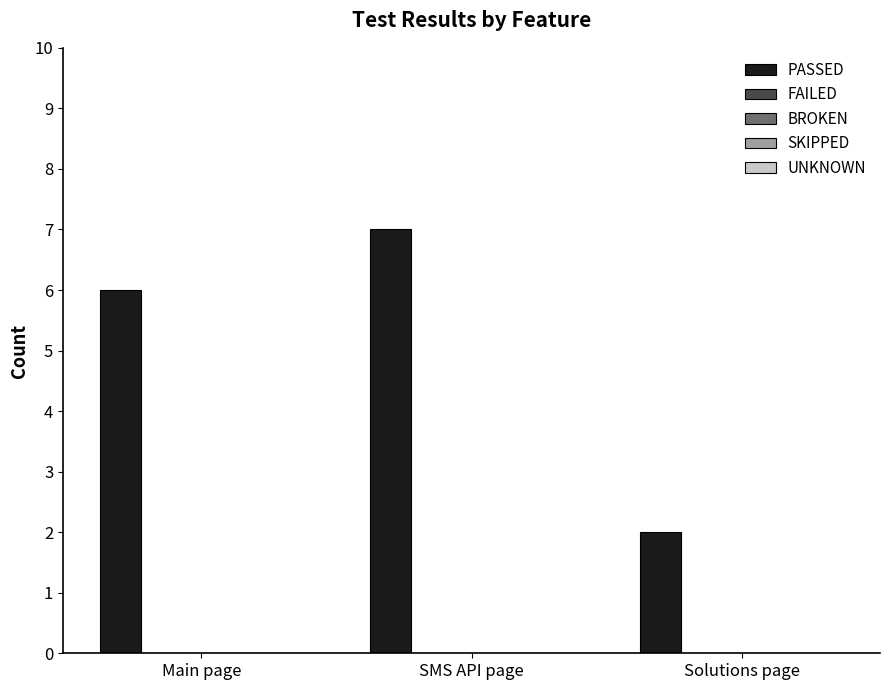

What is the difference between the maximum and minimum values?

5